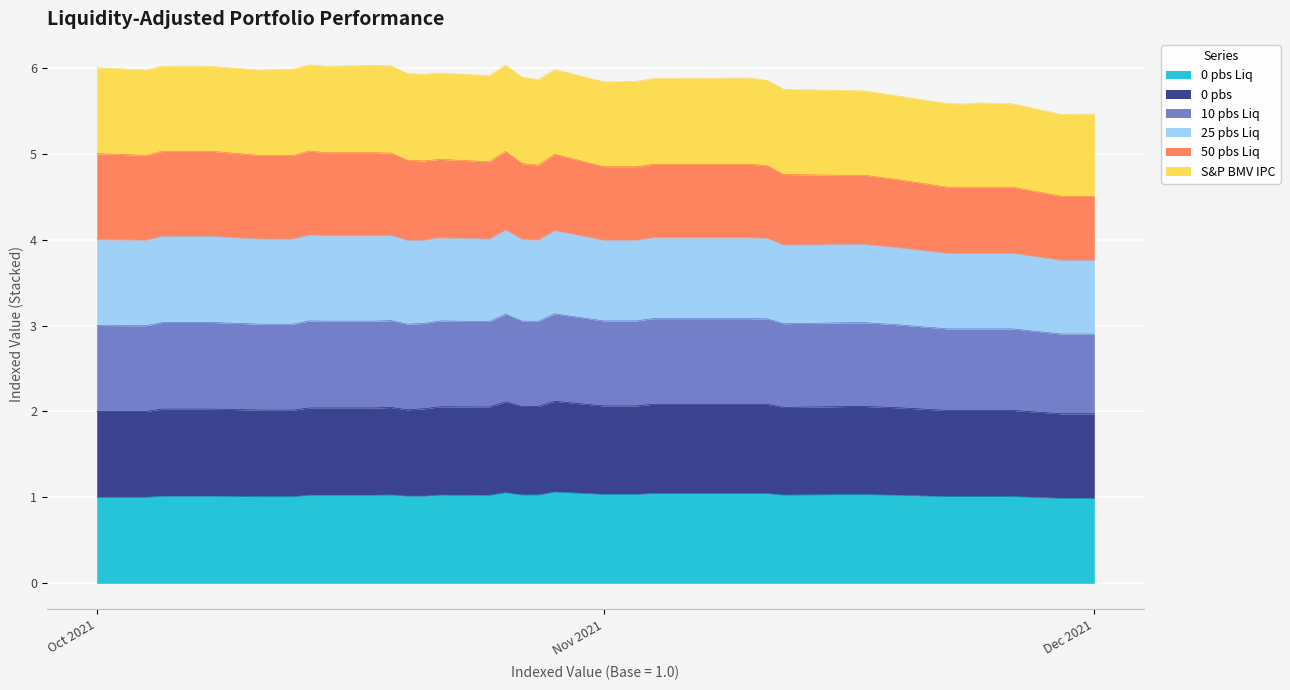

What is the total value across all series at Nov 2021?

5.8